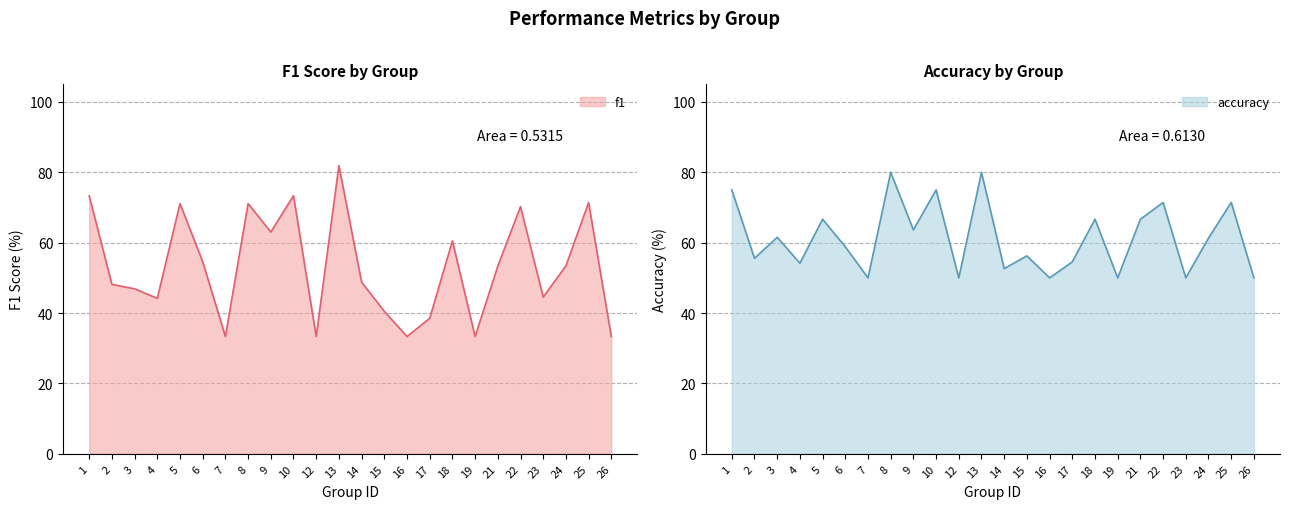

The value of accuracy at 13 is 0.8. True or false?

True